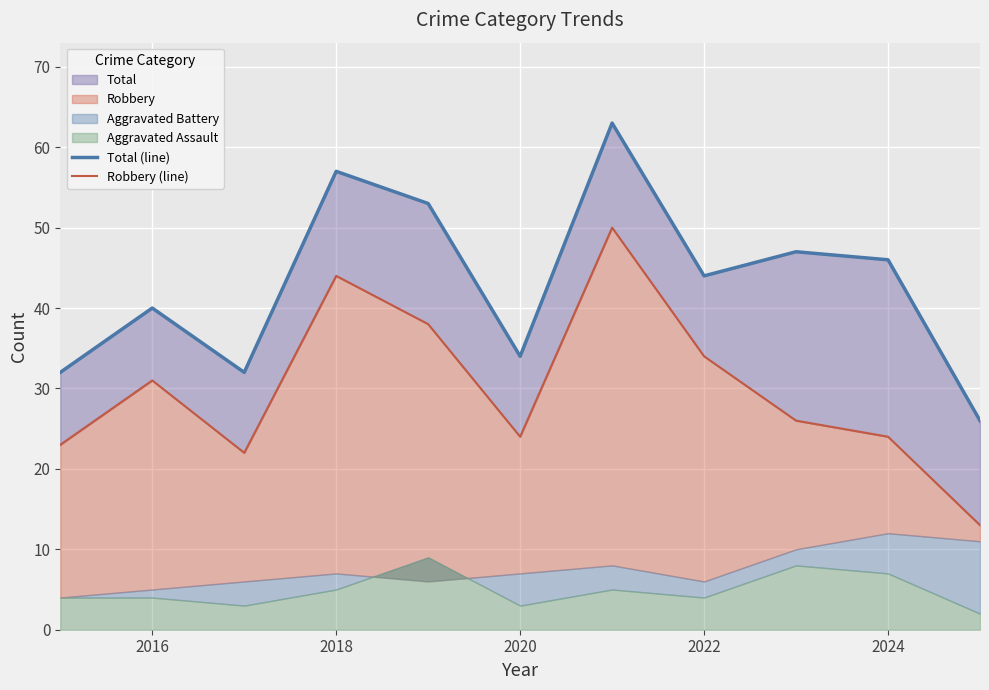

True or false: Total (line) and Robbery (line) cross at least once.

False